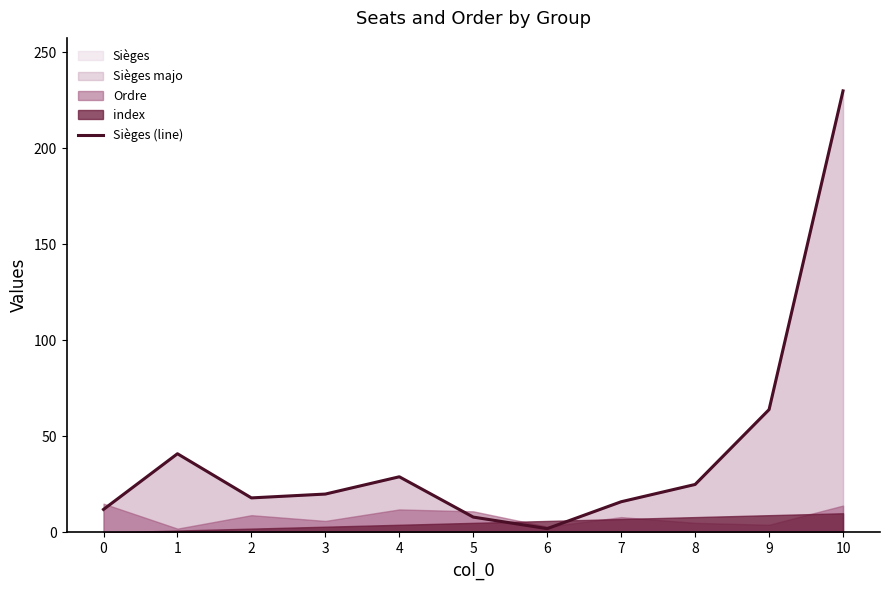

What is the sum of the values at 4 and 0?

41